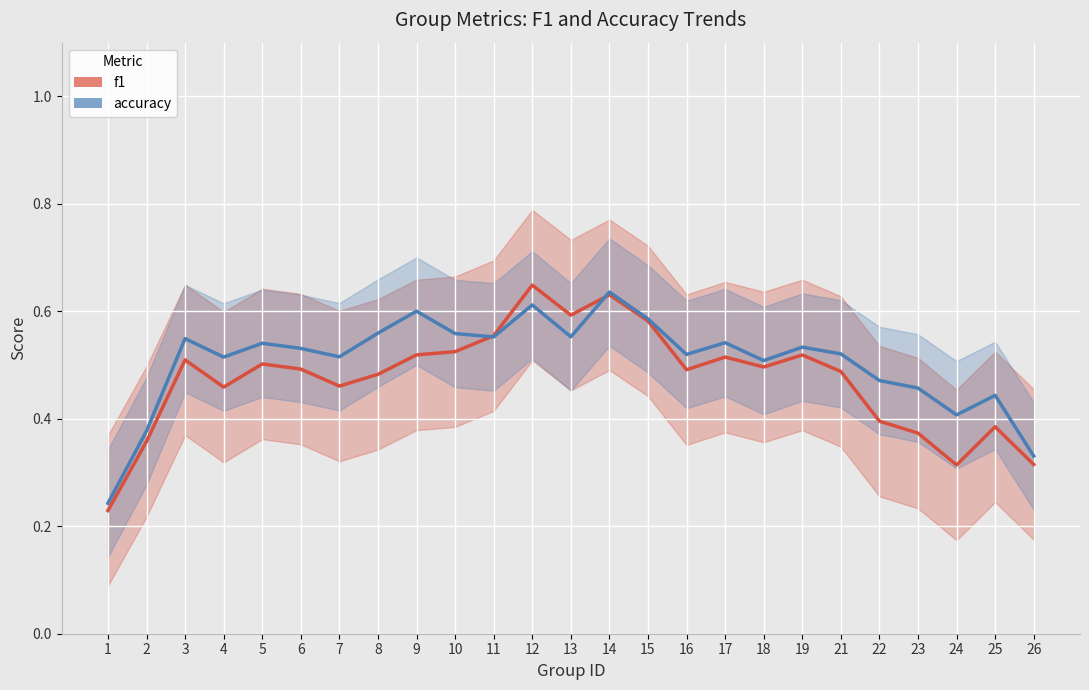

What is the total value across all series at 11?

1.1